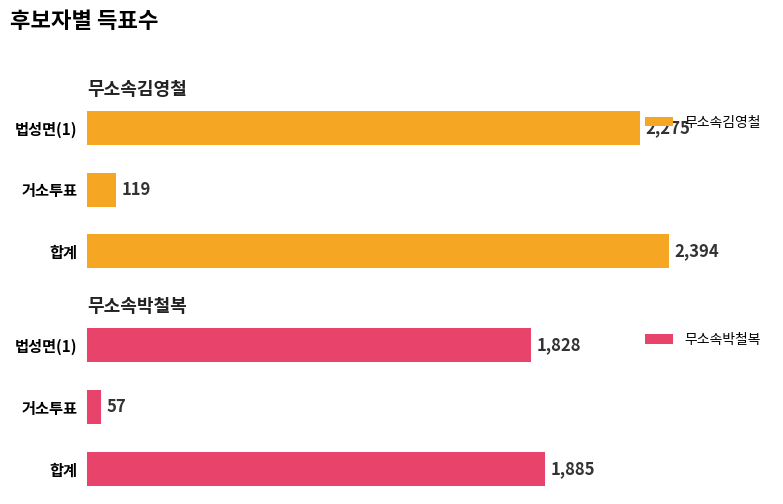

At which label is 무소속김영철 closest to 1256?

법성면(1)